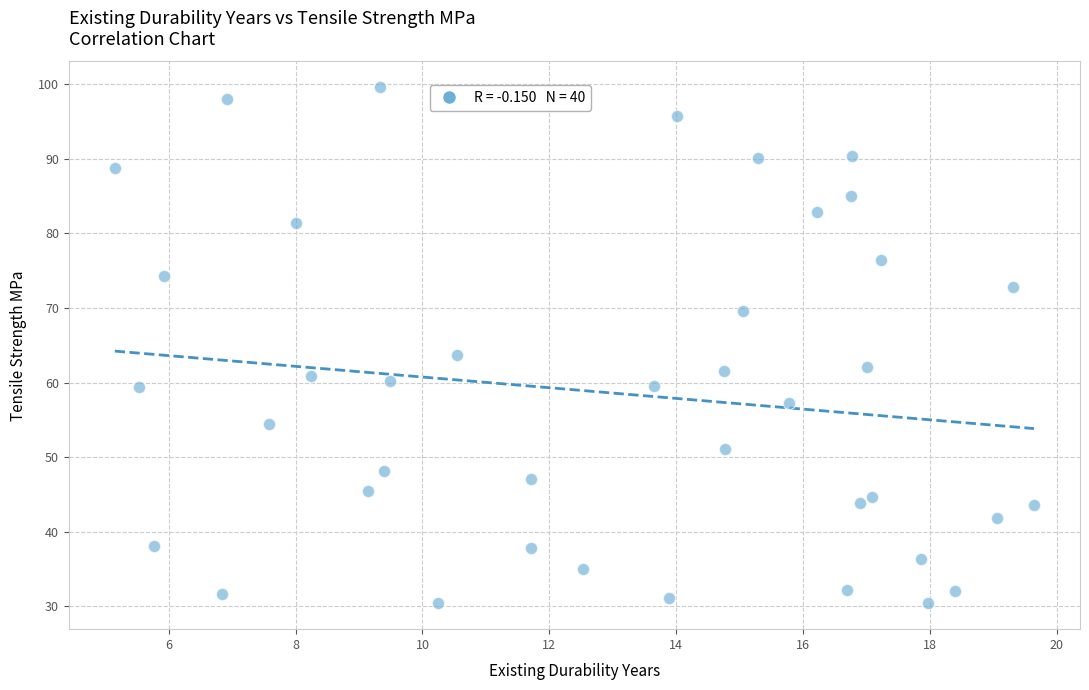

What is the range of Y values (max minus min)?

69.2